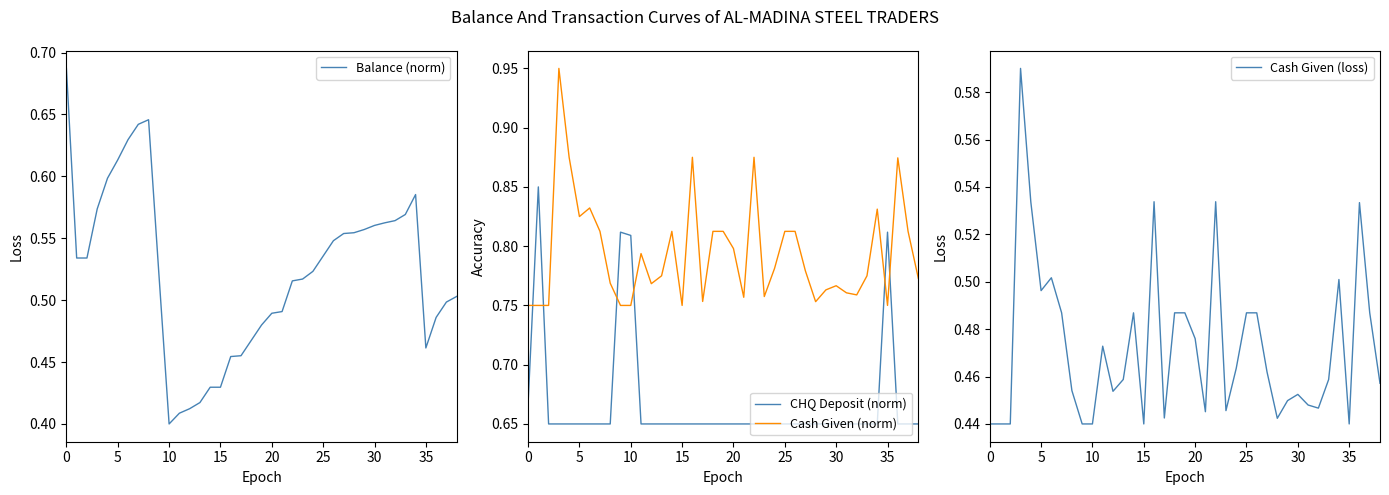

How many distinct data groups are displayed?

4